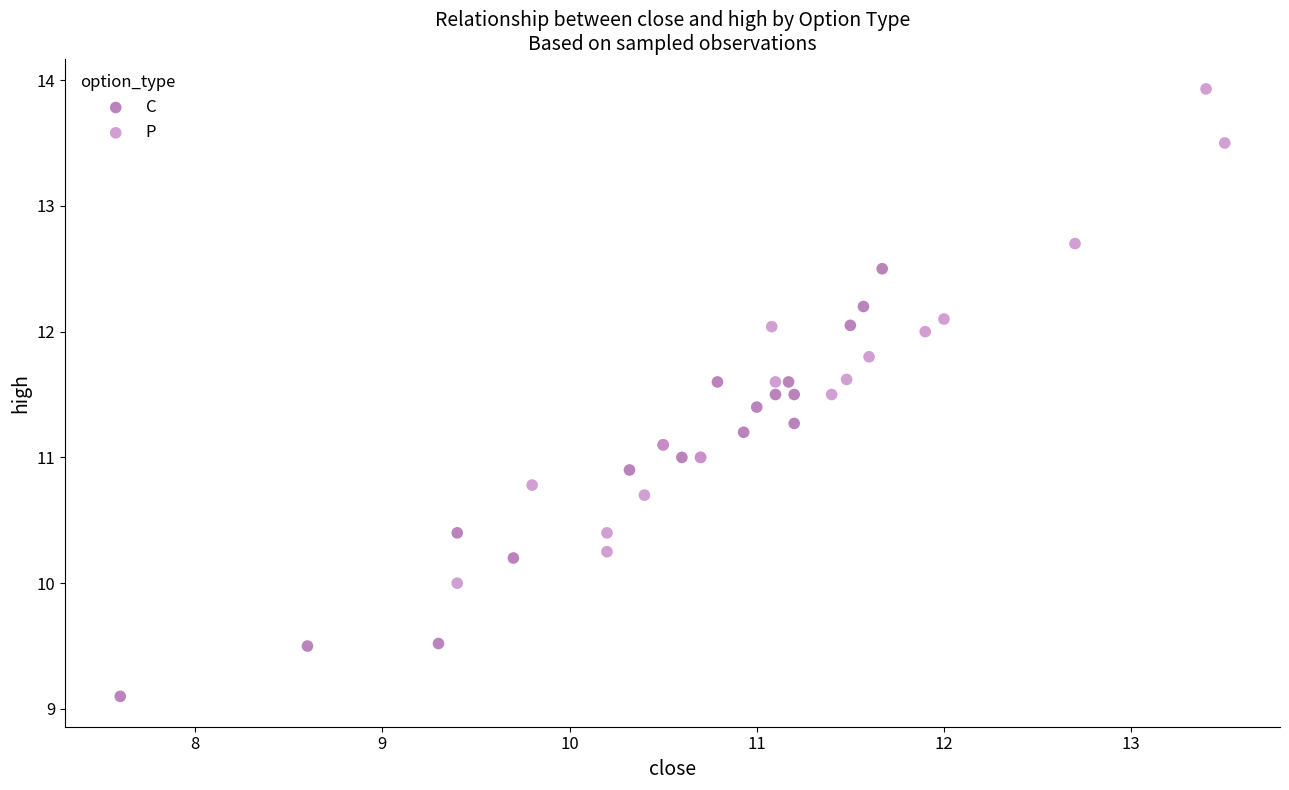

What are all the series names shown in the legend?

C, P